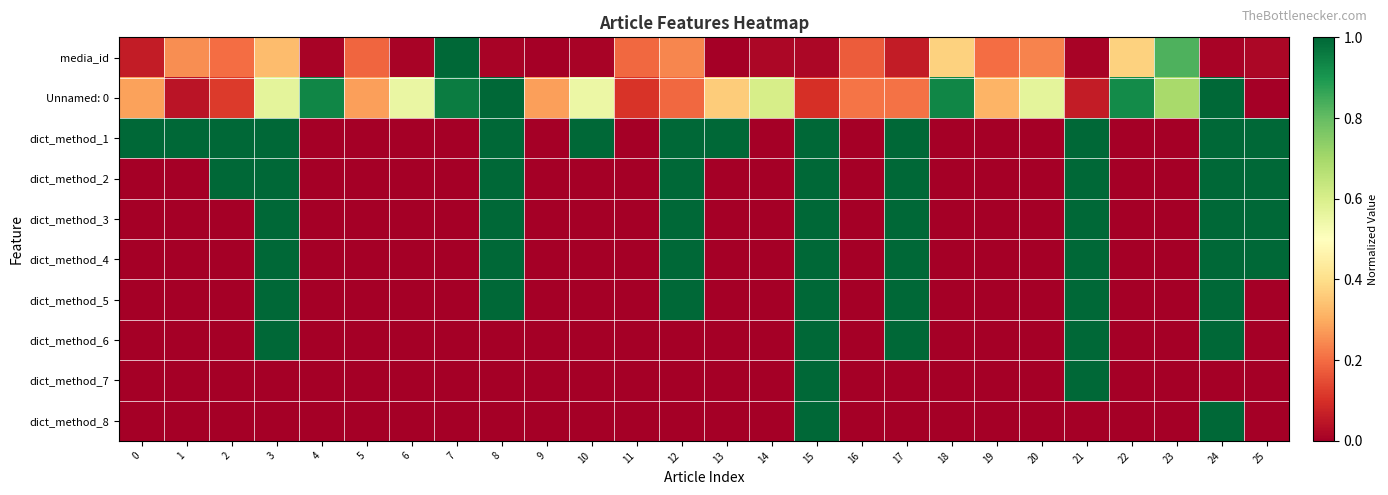

Reading left to right, what are all the values shown in this chart?

media_id: 0=0.1	1=0.3	2=0.2	3=0.3	4=0.0	5=0.2	6=0.0	7=1.0	8=0.0	9=0.0	10=0.0	11=0.2	12=0.2	13=0.0	14=0.0	15=0.0	16=0.2	17=0.1	18=0.4	19=0.2	20=0.2	21=0.0	22=0.4	23=0.8	24=0.0	25=0.0
Unnamed: 0: 0=0.3	1=0.0	2=0.1	3=0.6	4=0.9	5=0.3	6=0.6	7=1.0	8=1.0	9=0.3	10=0.5	11=0.1	12=0.2	13=0.4	14=0.6	15=0.1	16=0.2	17=0.2	18=0.9	19=0.3	20=0.6	21=0.1	22=0.9	23=0.7	24=1.0	25=0.0
dict_method_1: 0=1.0	1=1.0	2=1.0	3=1.0	4=0.0	5=0.0	6=0.0	7=0.0	8=1.0	9=0.0	10=1.0	11=0.0	12=1.0	13=1.0	14=0.0	15=1.0	16=0.0	17=1.0	18=0.0	19=0.0	20=0.0	21=1.0	22=0.0	23=0.0	24=1.0	25=1.0
dict_method_2: 0=0.0	1=0.0	2=1.0	3=1.0	4=0.0	5=0.0	6=0.0	7=0.0	8=1.0	9=0.0	10=0.0	11=0.0	12=1.0	13=0.0	14=0.0	15=1.0	16=0.0	17=1.0	18=0.0	19=0.0	20=0.0	21=1.0	22=0.0	23=0.0	24=1.0	25=1.0
dict_method_3: 0=0.0	1=0.0	2=0.0	3=1.0	4=0.0	5=0.0	6=0.0	7=0.0	8=1.0	9=0.0	10=0.0	11=0.0	12=1.0	13=0.0	14=0.0	15=1.0	16=0.0	17=1.0	18=0.0	19=0.0	20=0.0	21=1.0	22=0.0	23=0.0	24=1.0	25=1.0
dict_method_4: 0=0.0	1=0.0	2=0.0	3=1.0	4=0.0	5=0.0	6=0.0	7=0.0	8=1.0	9=0.0	10=0.0	11=0.0	12=1.0	13=0.0	14=0.0	15=1.0	16=0.0	17=1.0	18=0.0	19=0.0	20=0.0	21=1.0	22=0.0	23=0.0	24=1.0	25=1.0
dict_method_5: 0=0.0	1=0.0	2=0.0	3=1.0	4=0.0	5=0.0	6=0.0	7=0.0	8=1.0	9=0.0	10=0.0	11=0.0	12=1.0	13=0.0	14=0.0	15=1.0	16=0.0	17=1.0	18=0.0	19=0.0	20=0.0	21=1.0	22=0.0	23=0.0	24=1.0	25=0.0
dict_method_6: 0=0.0	1=0.0	2=0.0	3=1.0	4=0.0	5=0.0	6=0.0	7=0.0	8=0.0	9=0.0	10=0.0	11=0.0	12=0.0	13=0.0	14=0.0	15=1.0	16=0.0	17=1.0	18=0.0	19=0.0	20=0.0	21=1.0	22=0.0	23=0.0	24=1.0	25=0.0
dict_method_7: 0=0.0	1=0.0	2=0.0	3=0.0	4=0.0	5=0.0	6=0.0	7=0.0	8=0.0	9=0.0	10=0.0	11=0.0	12=0.0	13=0.0	14=0.0	15=1.0	16=0.0	17=0.0	18=0.0	19=0.0	20=0.0	21=1.0	22=0.0	23=0.0	24=0.0	25=0.0
dict_method_8: 0=0.0	1=0.0	2=0.0	3=0.0	4=0.0	5=0.0	6=0.0	7=0.0	8=0.0	9=0.0	10=0.0	11=0.0	12=0.0	13=0.0	14=0.0	15=1.0	16=0.0	17=0.0	18=0.0	19=0.0	20=0.0	21=0.0	22=0.0	23=0.0	24=1.0	25=0.0